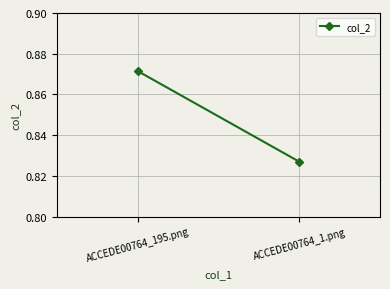

True or false: the data shows 0.9 at ACCEDE00764_195.png.

True